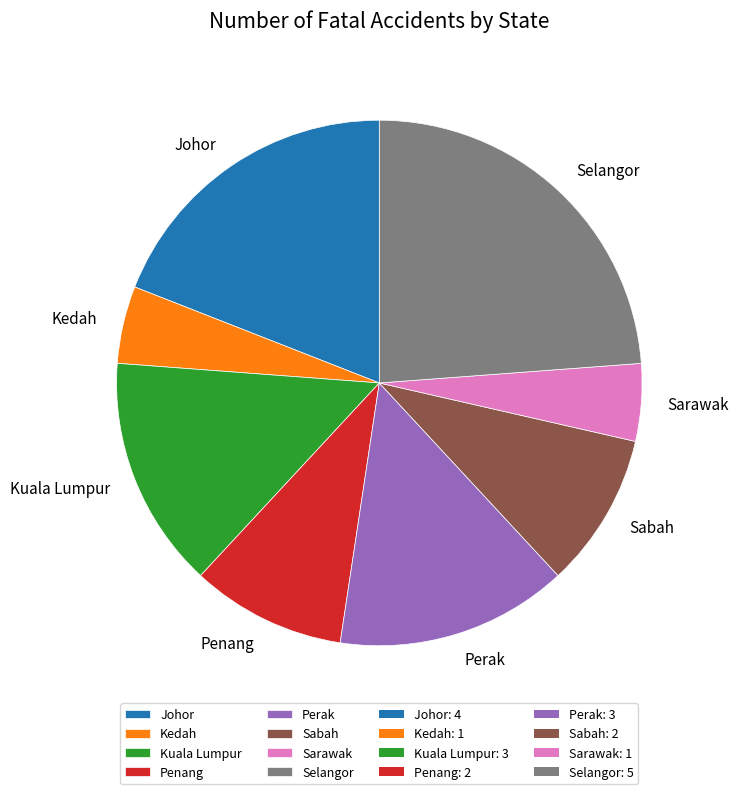

Count the number of slices in the pie.

8